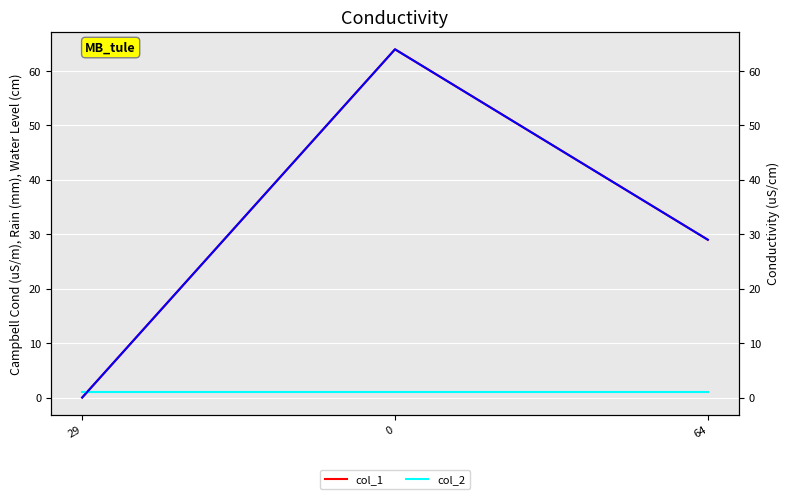

The col_1 series shows 86 at 0. True or false?

False